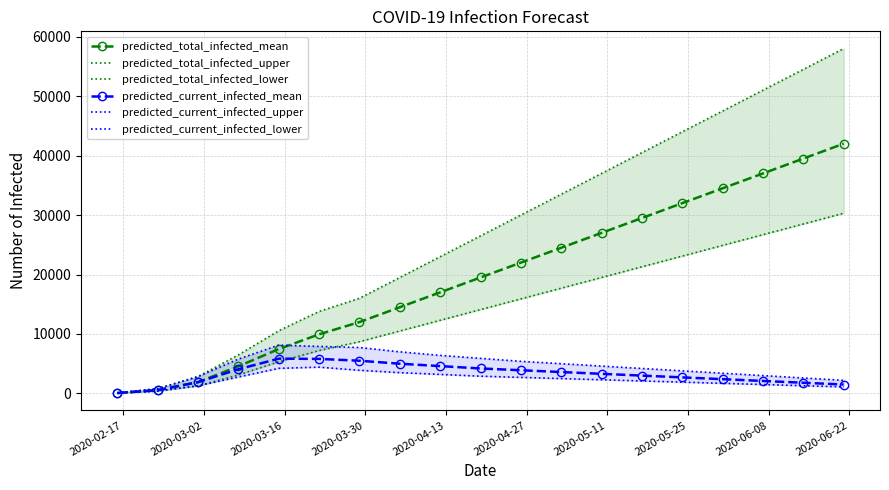

What is the highest value of the predicted_current_infected_mean series?

5850